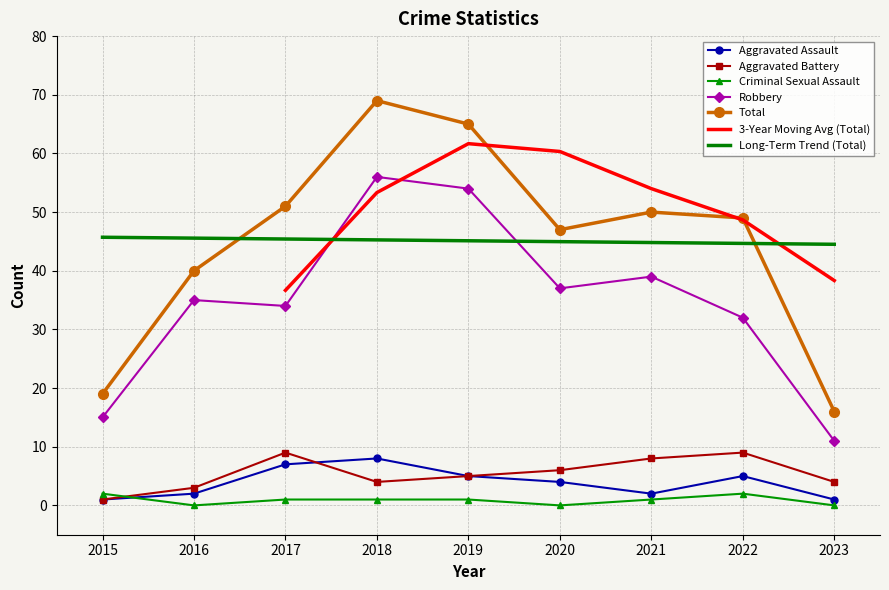

True or false: Criminal Sexual Assault has a value of 2 at 2022.

True